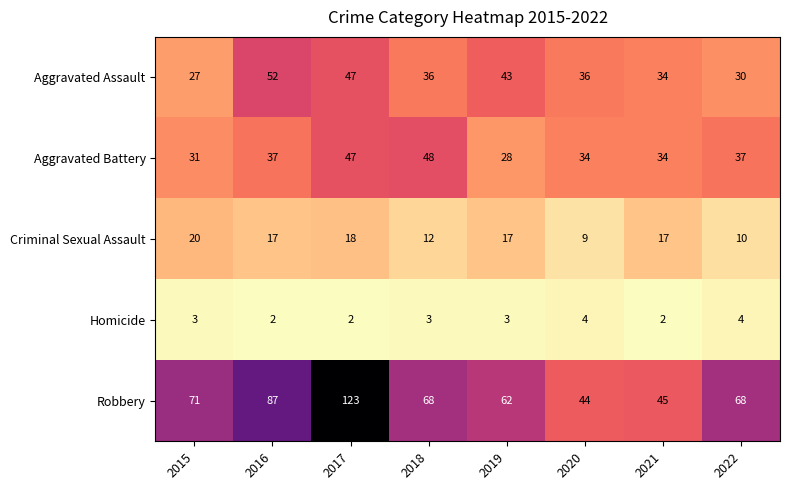

What is the maximum value for Criminal Sexual Assault?

20